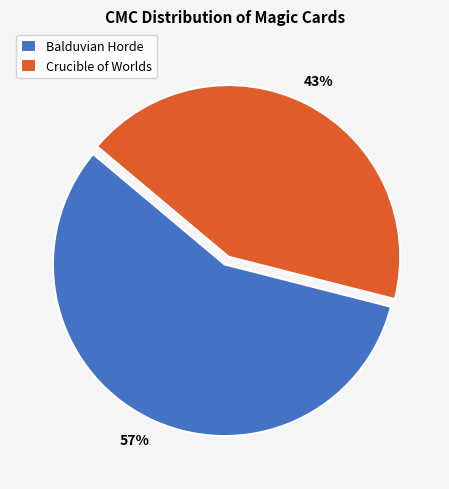

What is the largest slice in the pie chart?

Balduvian Horde